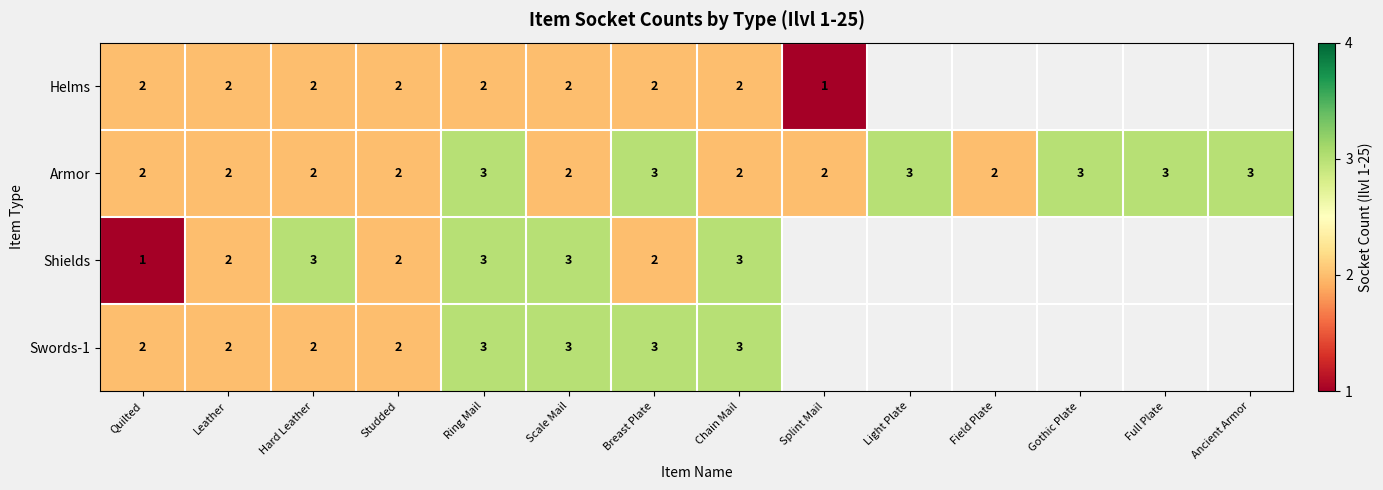

What is the total value across all series at Studded?

8